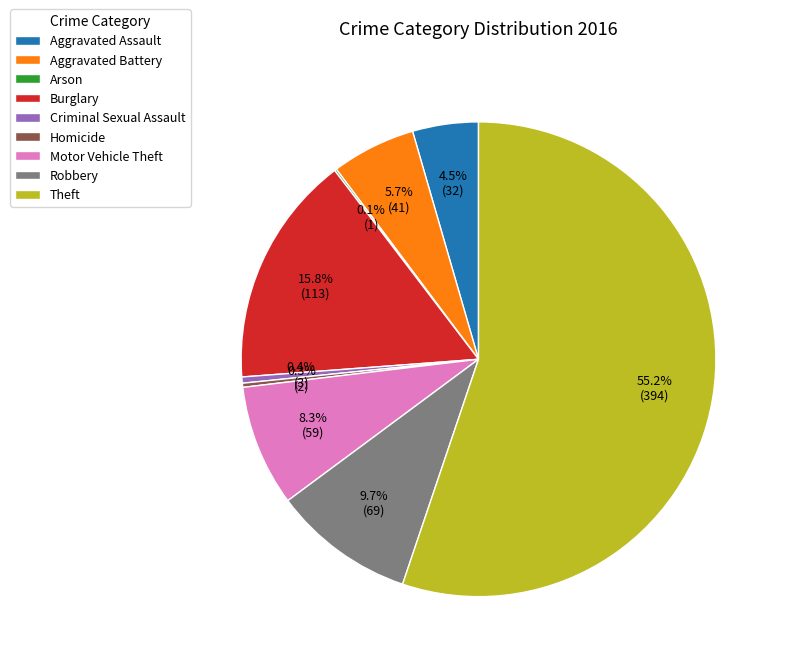

Which category has the biggest portion of the pie?

Theft